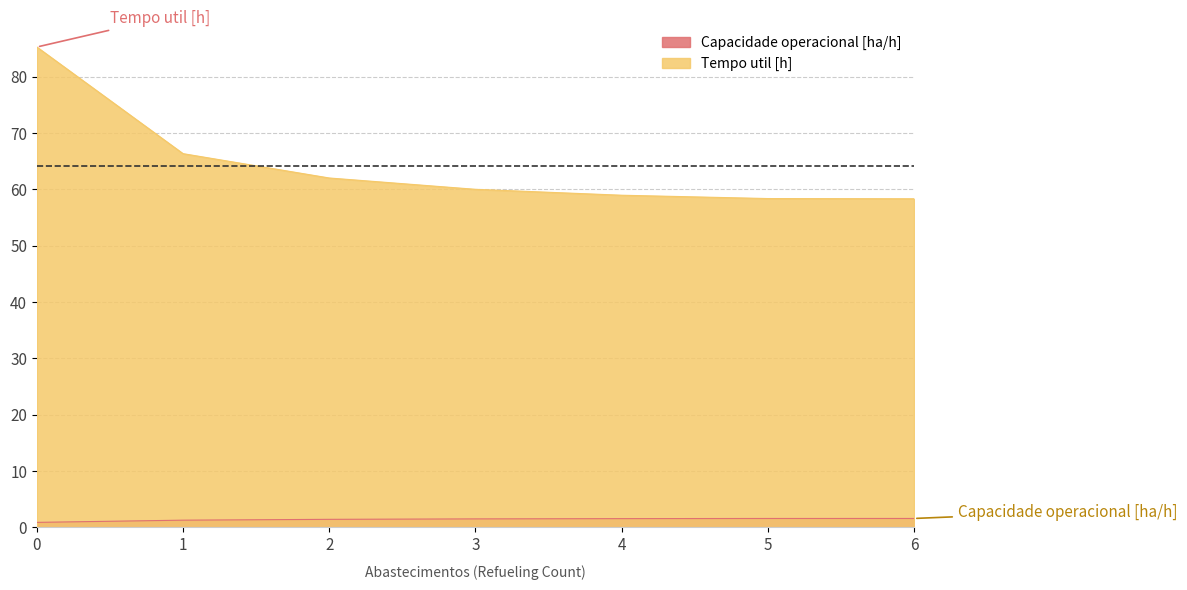

How many data points in Tempo util [h] are above 60?

4